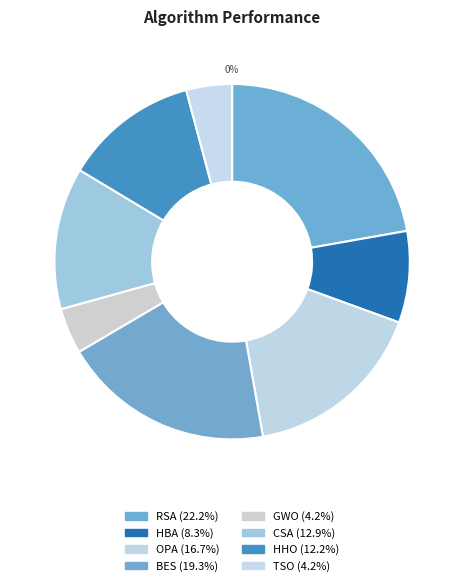

The BES slice represents 27% of the pie. True or false?

False